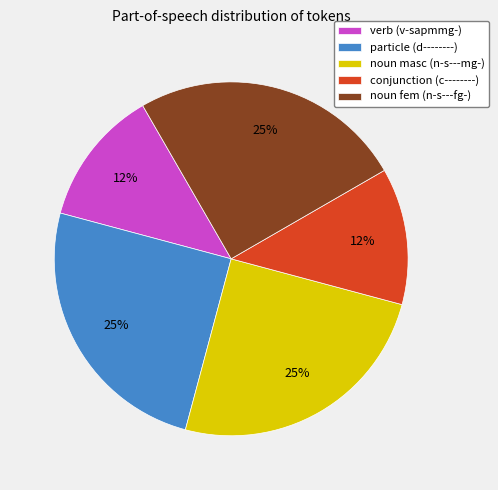

What percentage is the noun masc (n-s---mg-) slice, to the nearest percent?

25%